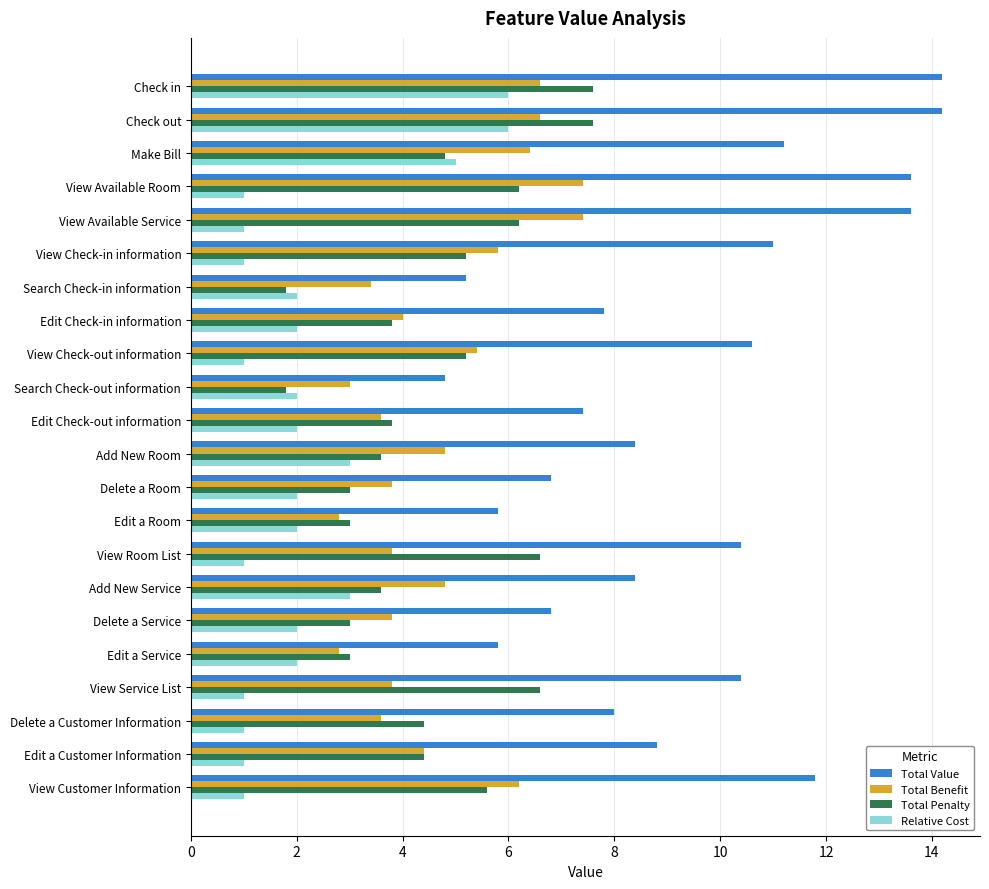

At how many categories does at least one series exceed 5?

21